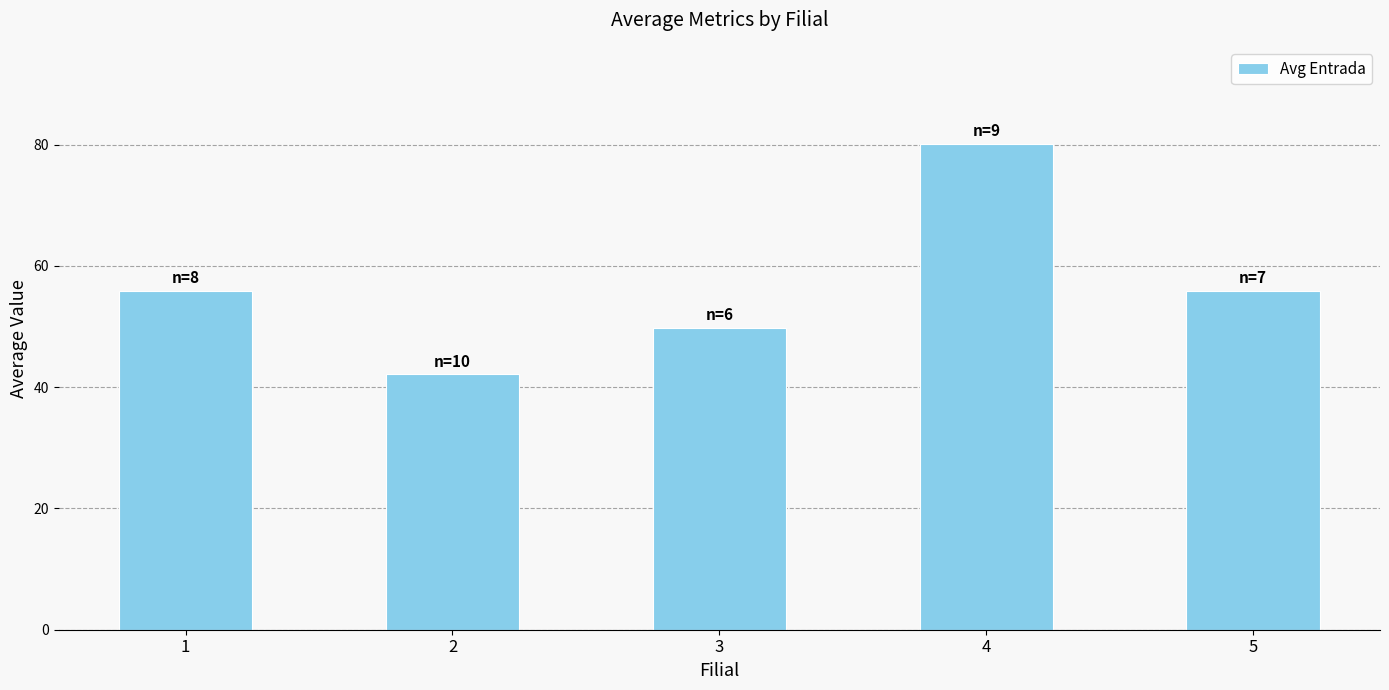

What value does the data have at 1?

55.9